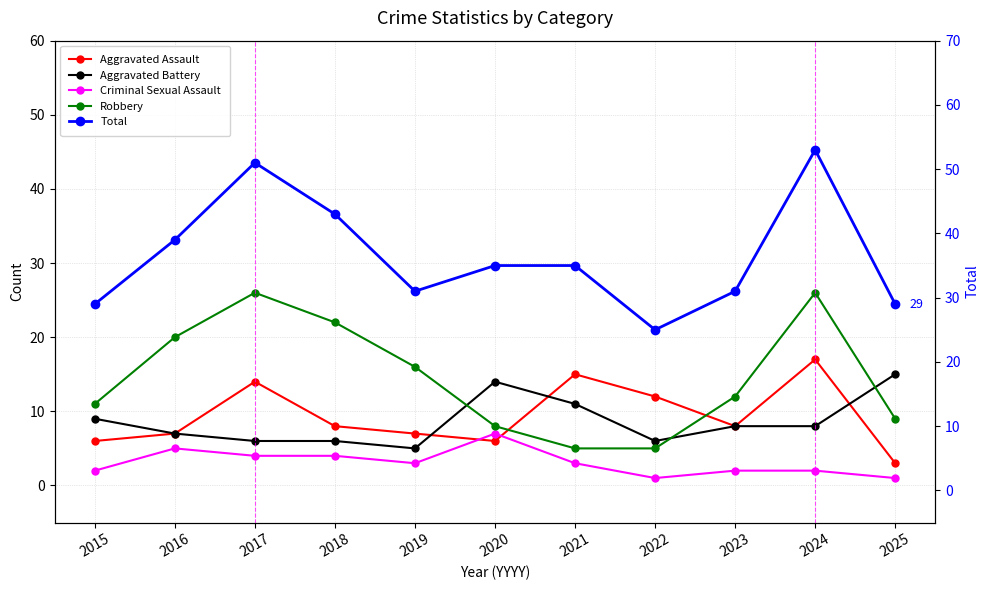

Between 2017 and 2021, which is larger?

2021